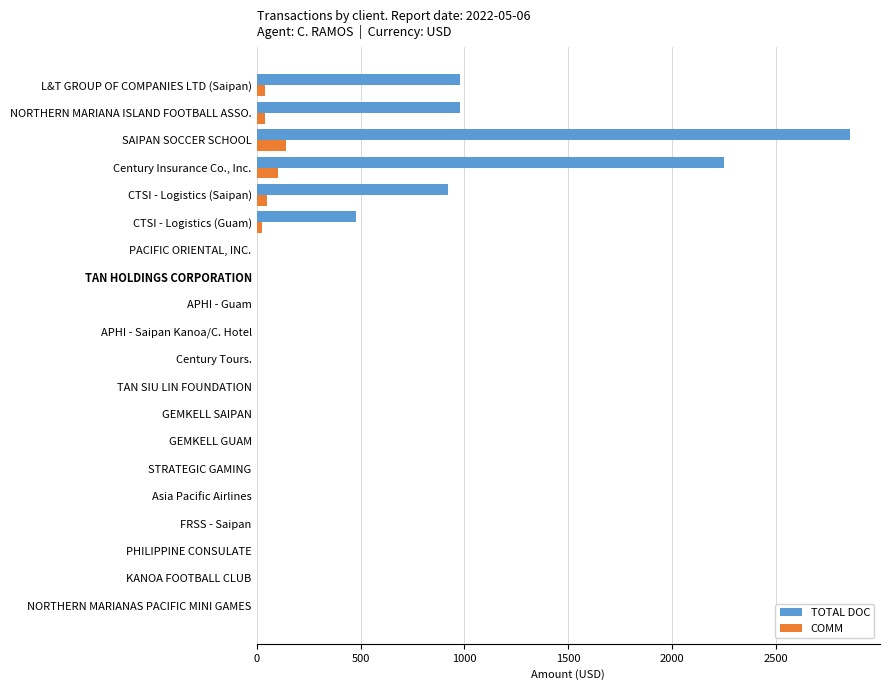

Which series has the largest total across all categories?

TOTAL DOC